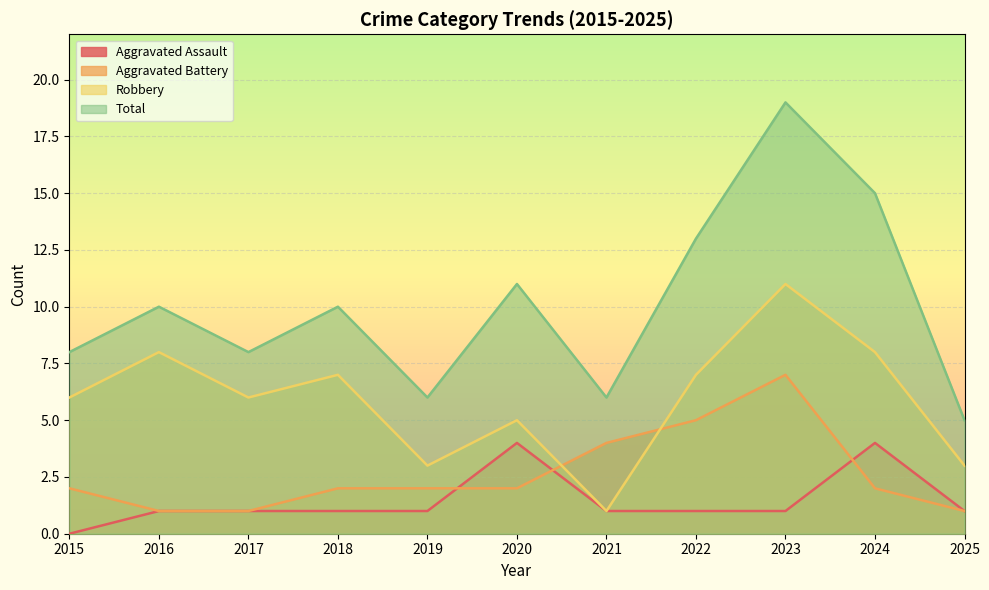

Reading left to right, extract all data points from this chart.

Aggravated Assault: 0	1	1	1	1	4	1	1	1	4	1
Aggravated Battery: 2	1	1	2	2	2	4	5	7	2	1
Robbery: 6	8	6	7	3	5	1	7	11	8	3
Total: 8	10	8	10	6	11	6	13	19	15	5